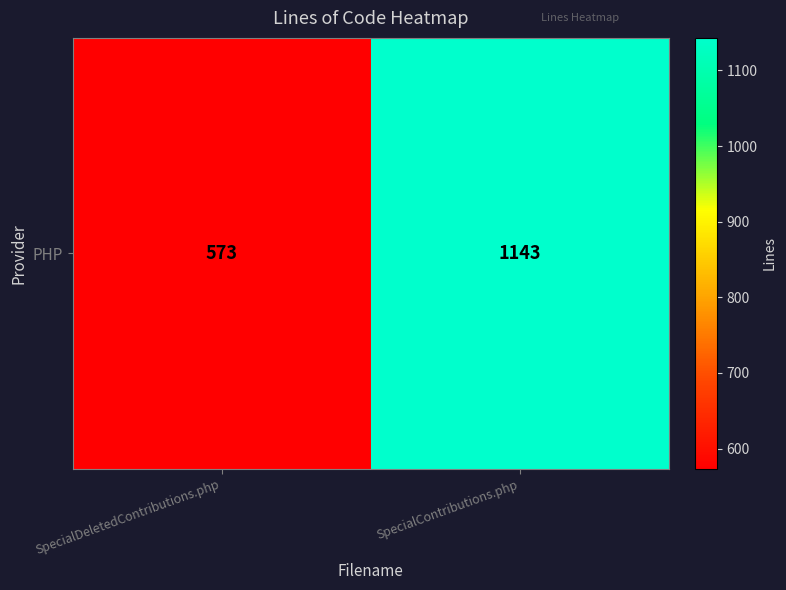

Reading left to right, transcribe all the data shown in this chart.

SpecialDeletedContributions.php=573	SpecialContributions.php=1143